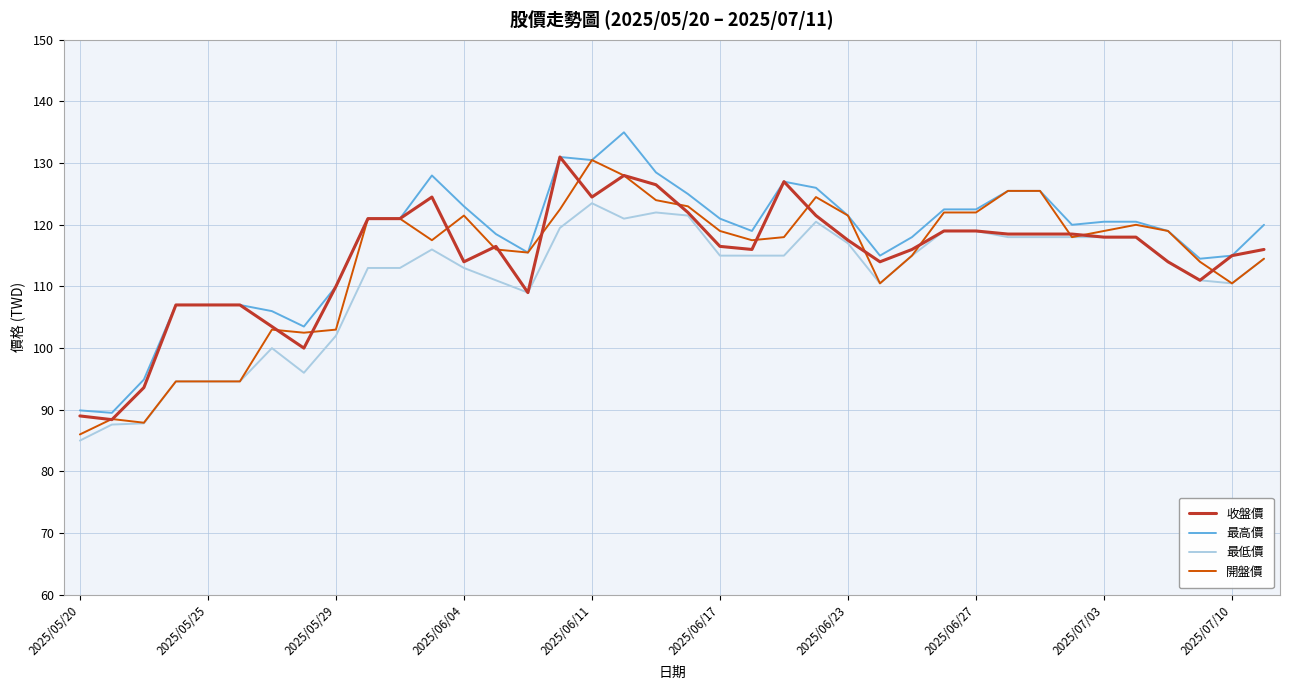

What is the lowest value of the 收盤價 series?

88.4